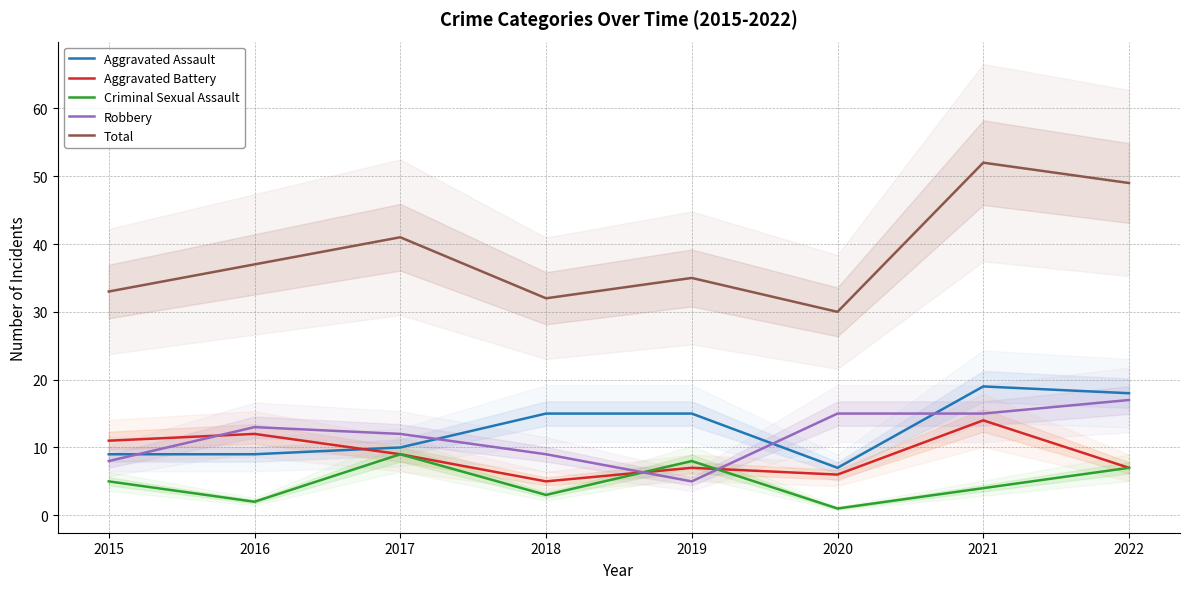

Is the value of Robbery at 2022 greater than the value of Aggravated Assault at 2015?

Yes